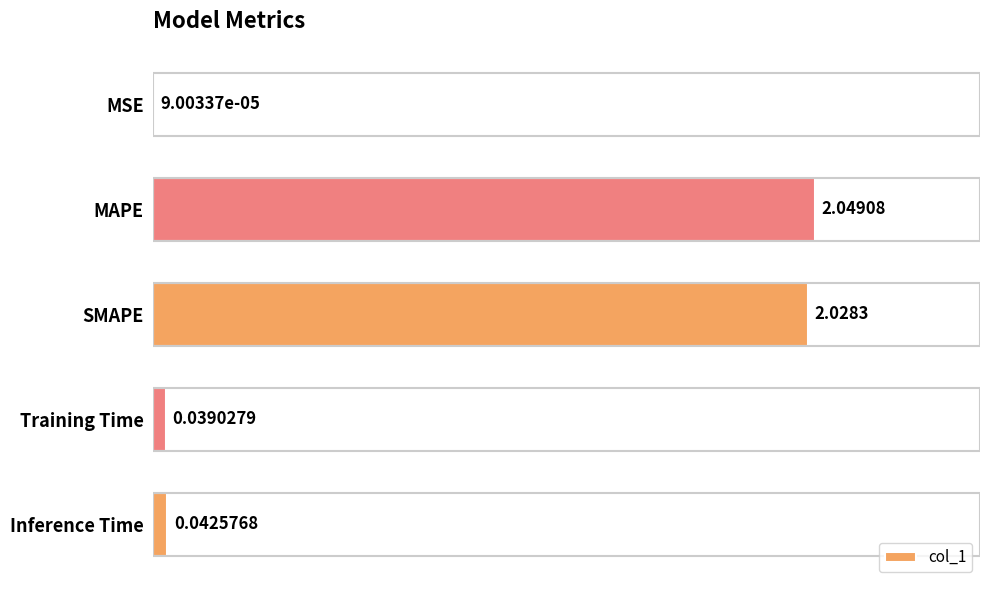

Between MAPE and SMAPE, which is larger?

MAPE